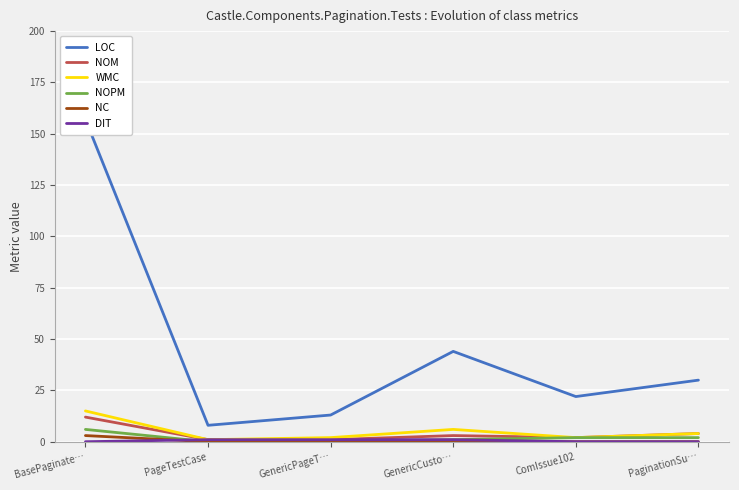

The value of NOPM at GenericCusto… is 2. True or false?

False